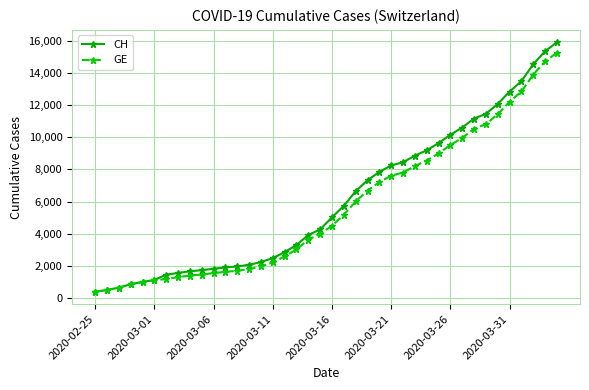

Which series has the largest range (max minus min)?

CH